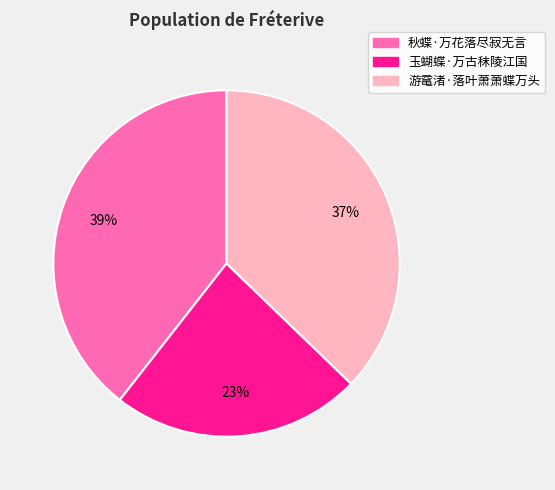

Does any single category account for the majority?

No